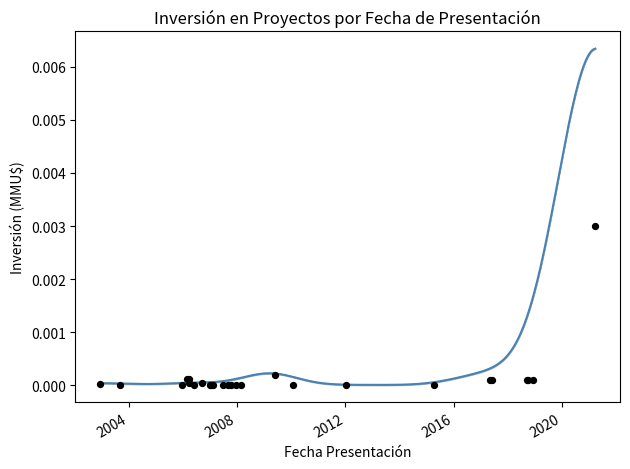

Between 13/09/2018 and 27/03/2006, which is larger?

27/03/2006